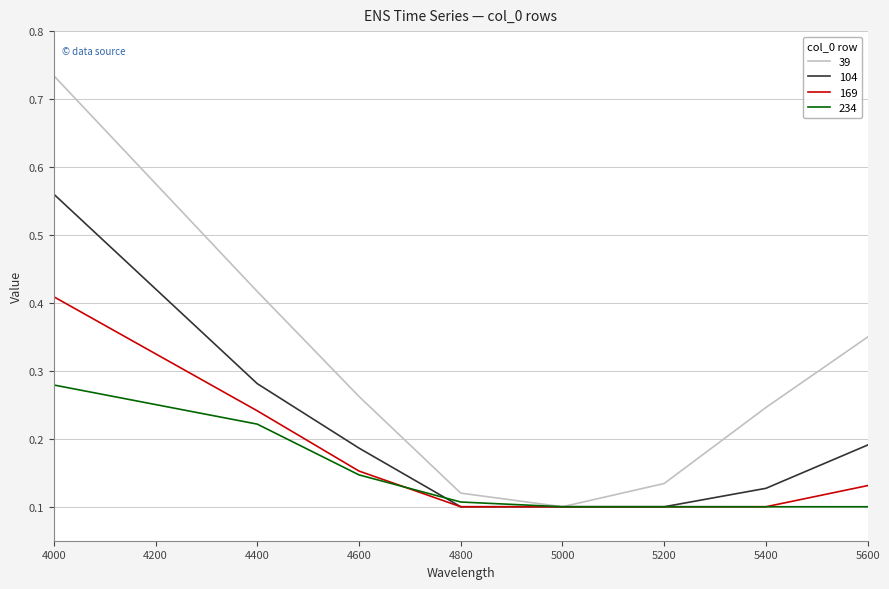

What are all the series names shown in the legend?

39, 104, 169, 234